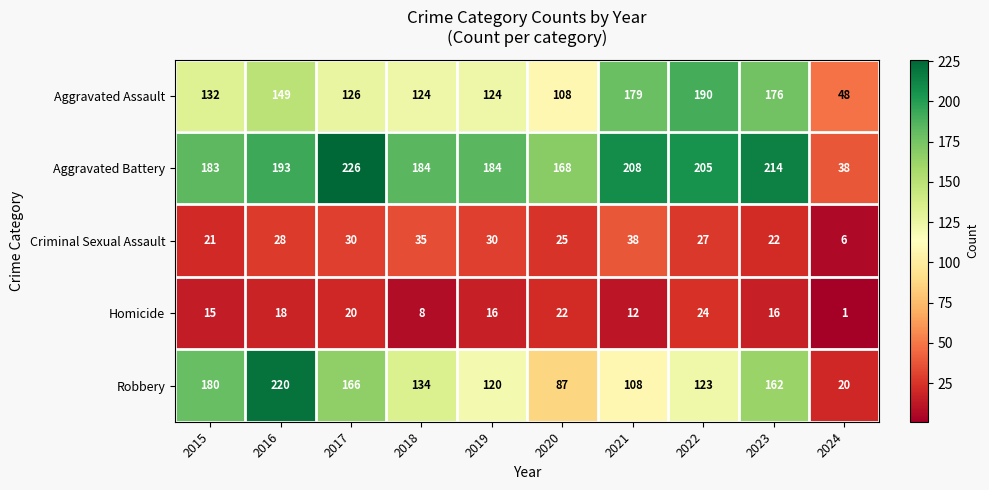

What is the difference between the highest and lowest values at 2016?

202